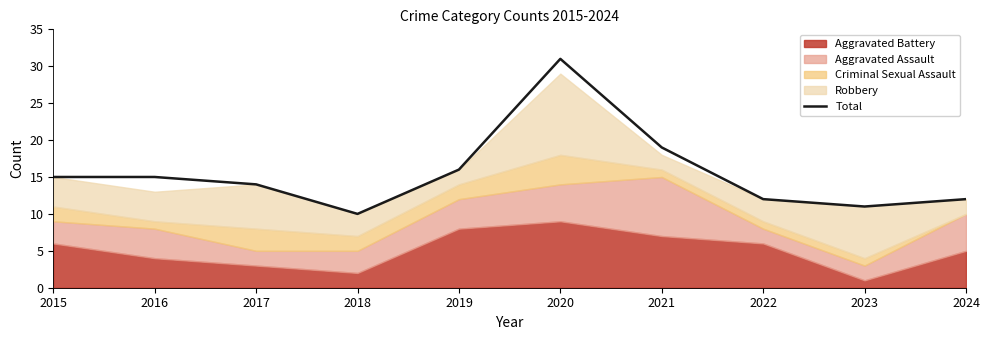

Where is the first local maximum?

2020